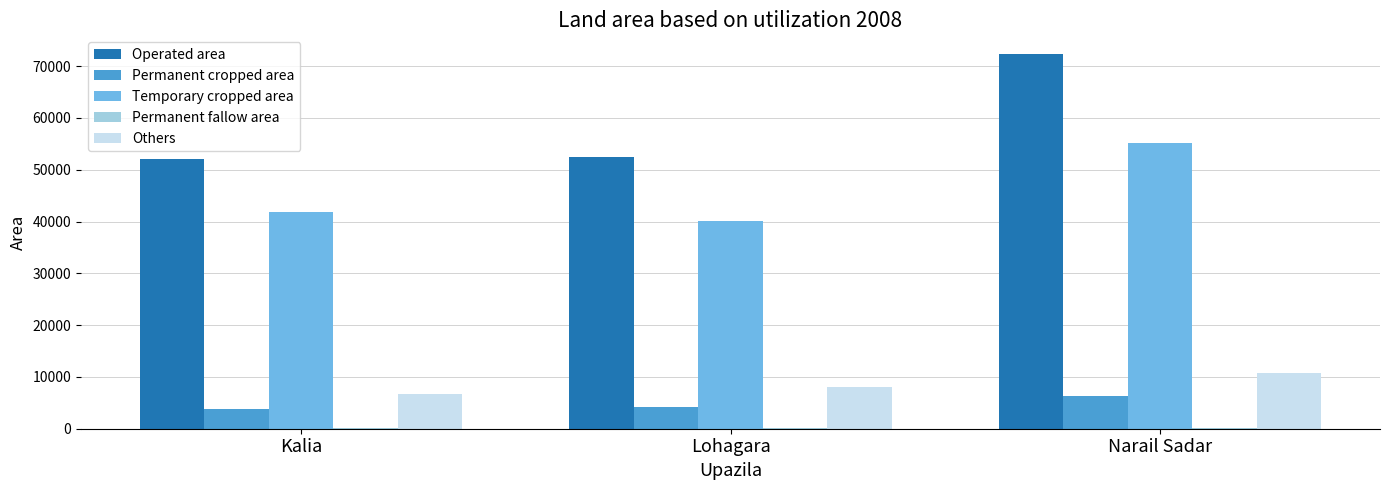

How many distinct data groups are displayed?

5